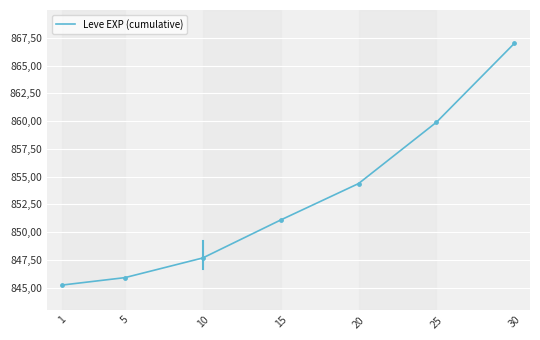

Which has a higher value, 20 or 10?

20